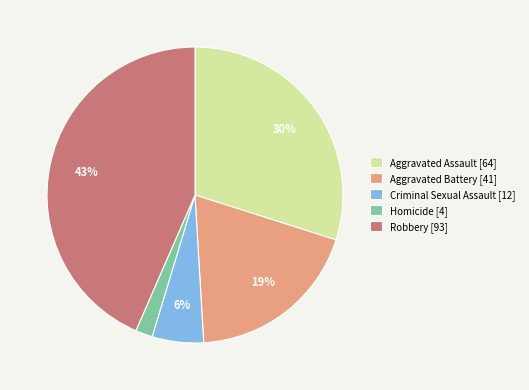

Between Criminal Sexual Assault [12] and Robbery [93], which is larger?

Robbery [93]